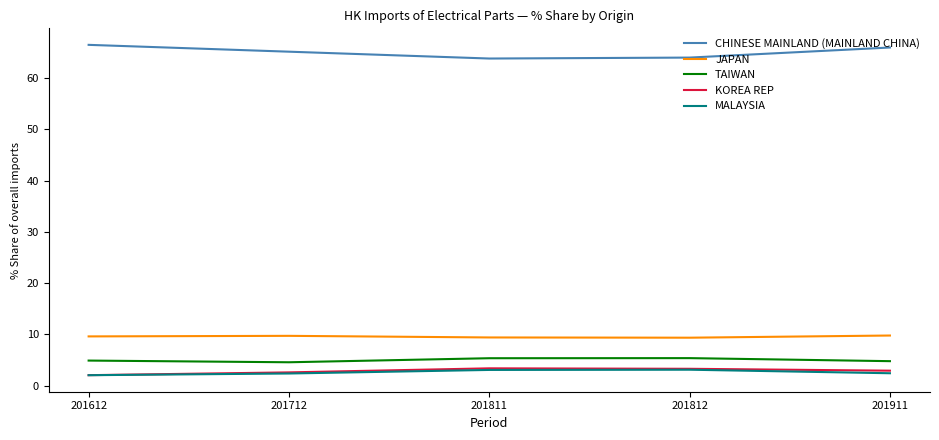

What is the total value across all series at 201712?

84.4